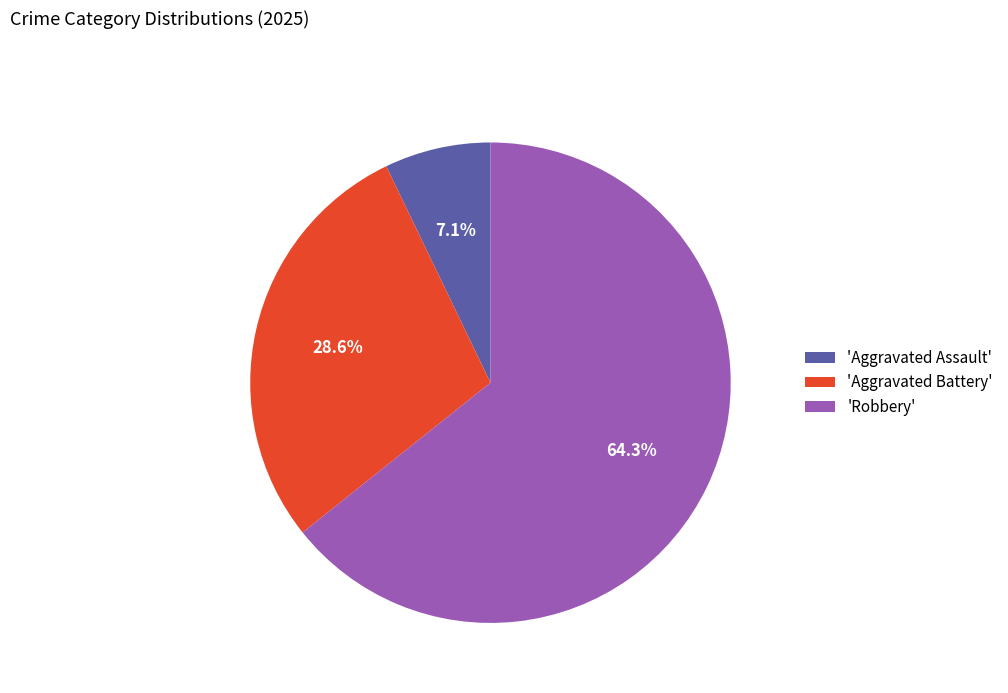

What is the largest slice in the pie chart?

'Robbery'